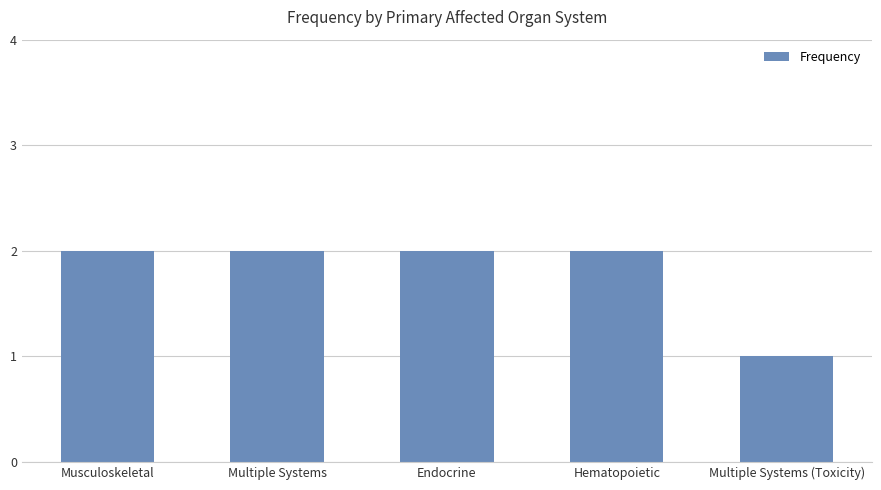

What is the sum of all values?

9